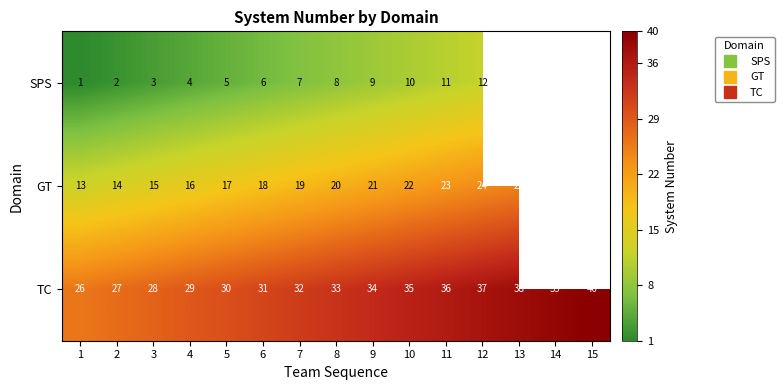

At 3, list the series in order from smallest to largest.

SPS, GT, TC